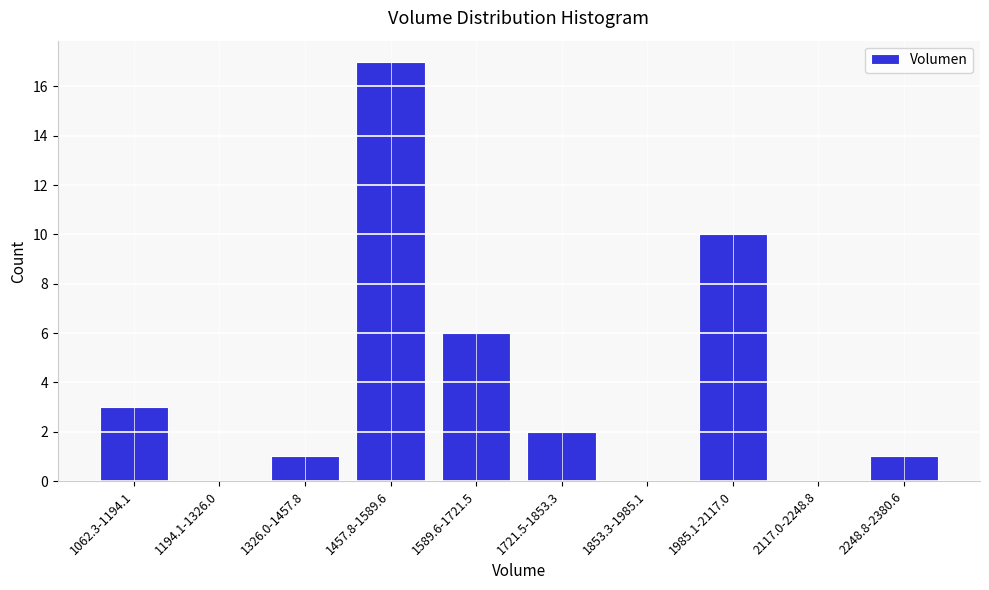

Reading right to left, extract all data points from this chart.

2248.8-2380.6=1	2117.0-2248.8=0	1985.1-2117.0=10	1853.3-1985.1=0	1721.5-1853.3=2	1589.6-1721.5=6	1457.8-1589.6=17	1326.0-1457.8=1	1194.1-1326.0=0	1062.3-1194.1=3